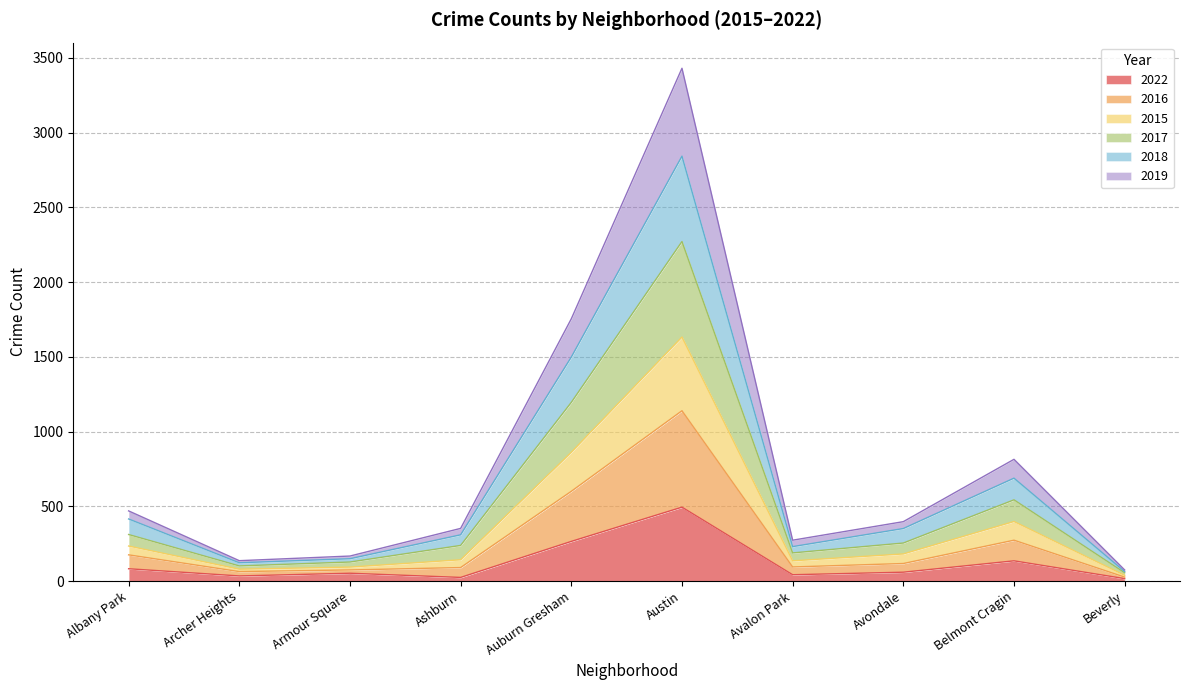

What is the total value across all series at Belmont Cragin?

814